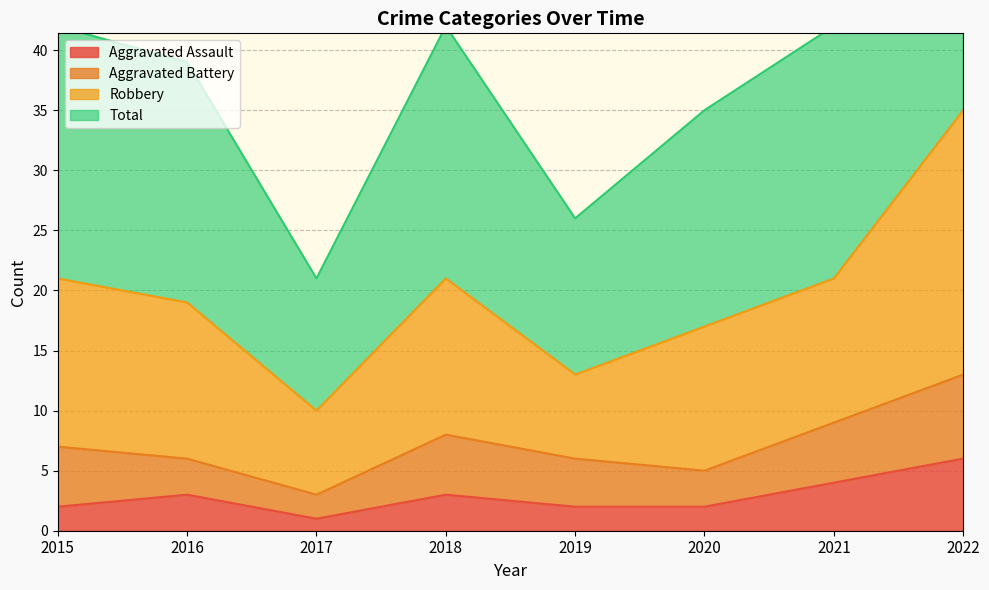

The Aggravated Assault series shows 2 at 2020. True or false?

True